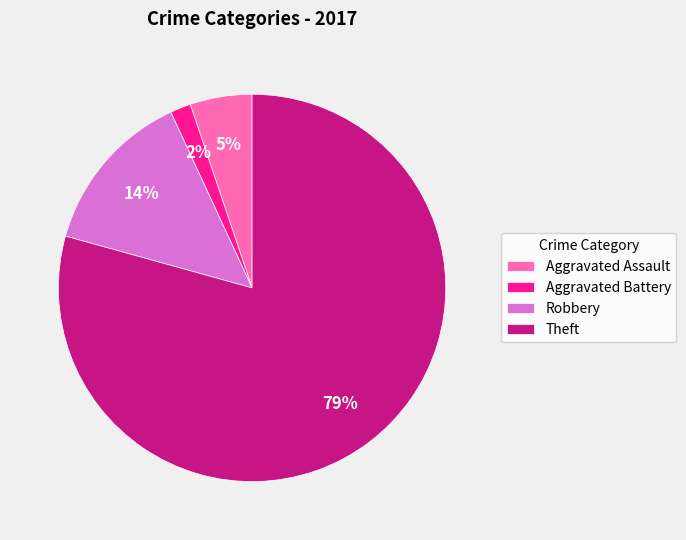

Is the sum of Robbery and Aggravated Assault greater than half?

No